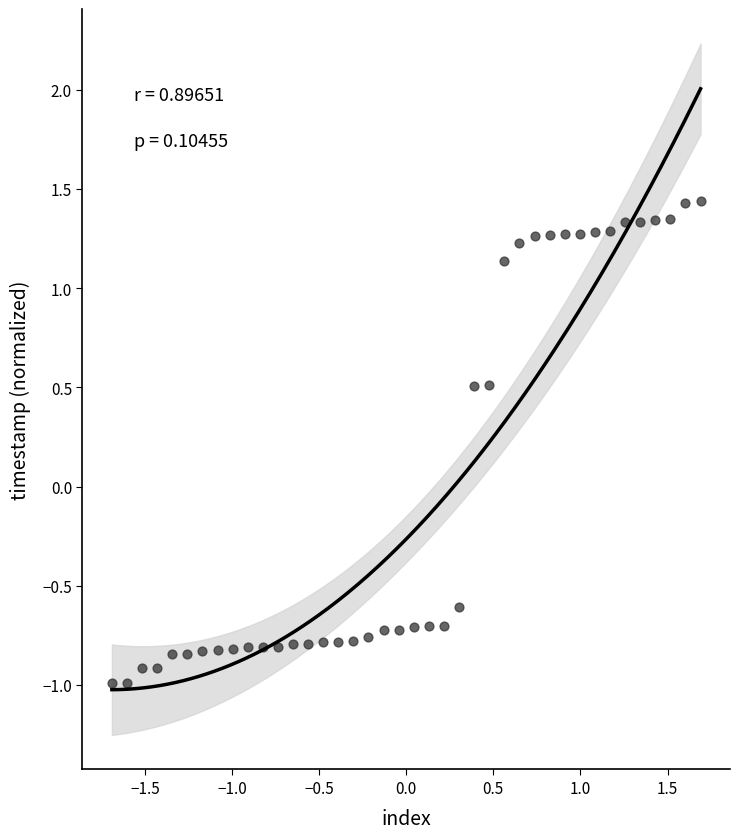

What is the range of X values (max minus min)?

3.4